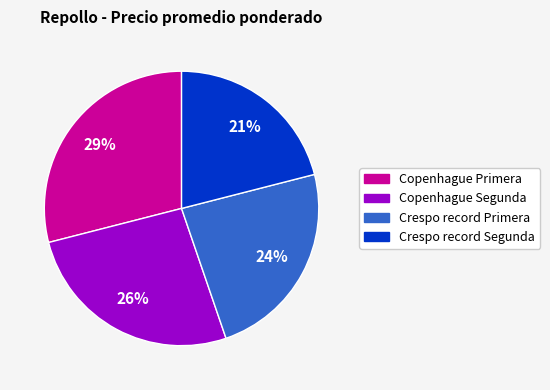

Is there a majority slice in this chart?

No